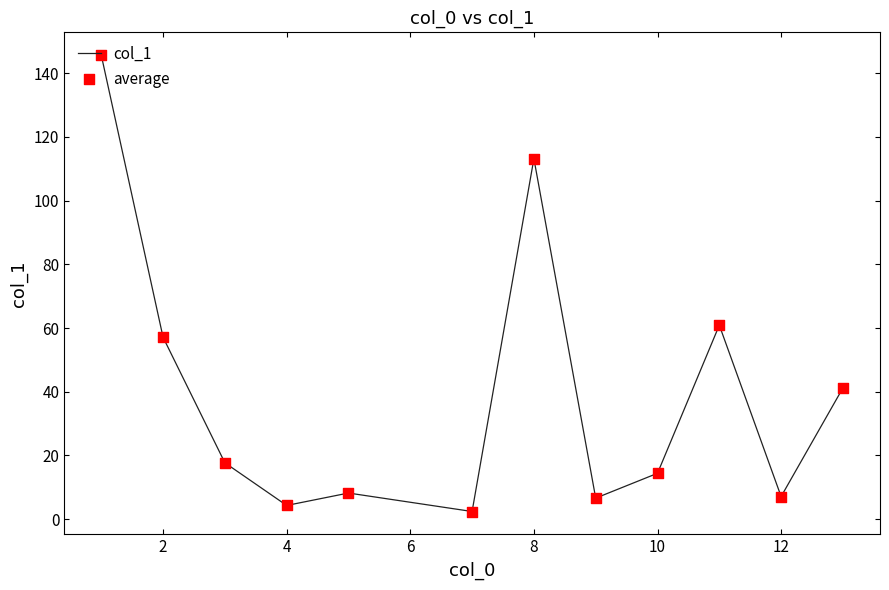

What is the difference between the maximum and minimum values?

143.3